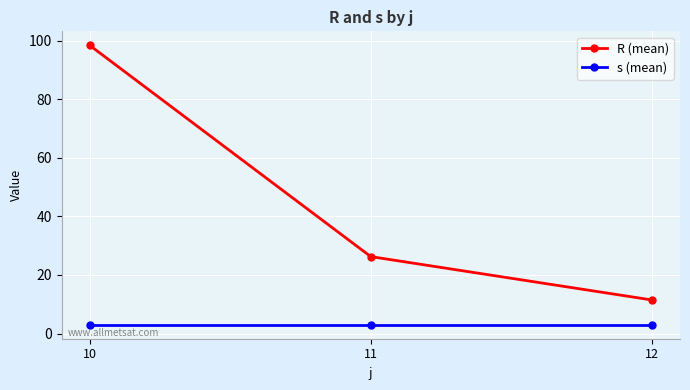

What is the sum of all R (mean) values?

136.2